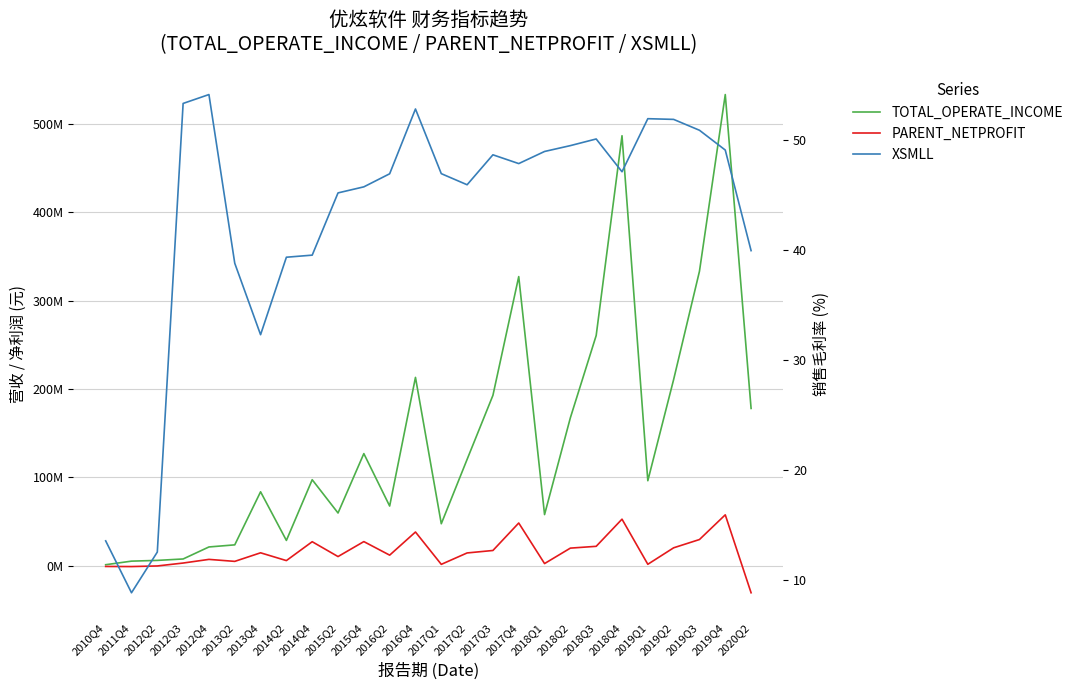

What is the total value across all series at 2011Q4?

4362314.8